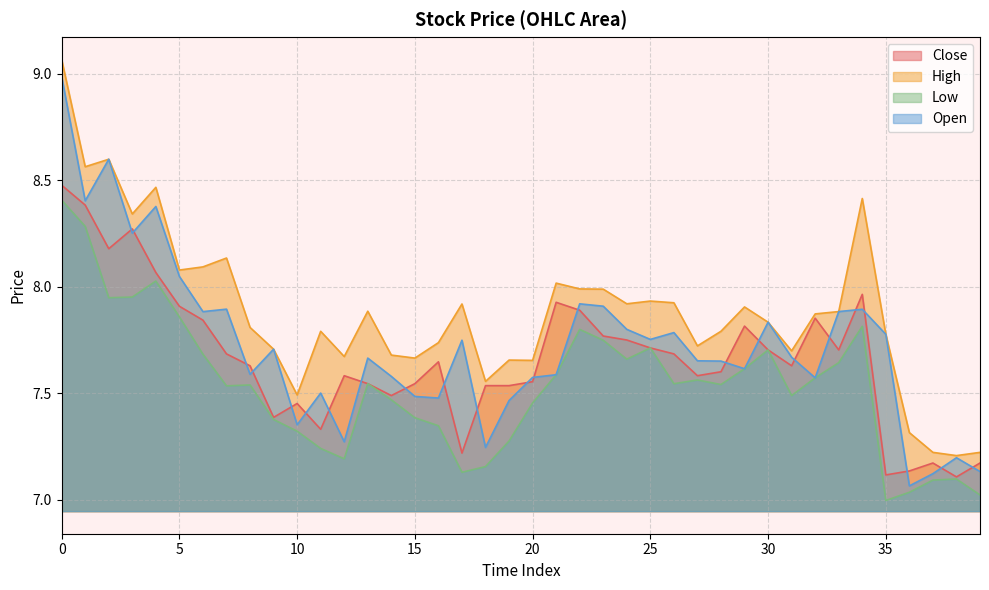

Which series has the largest total across all categories?

High